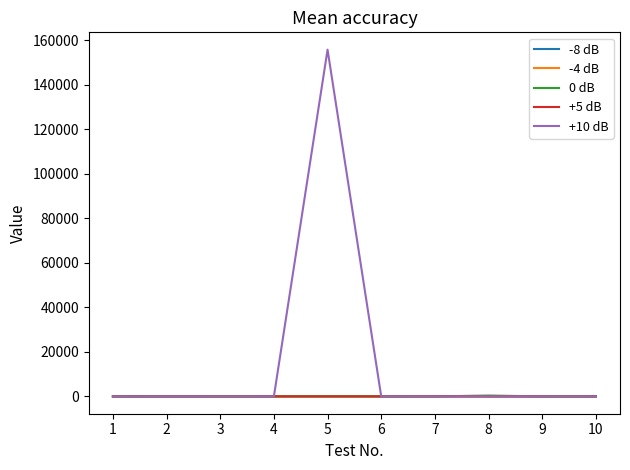

What is the minimum value shown in the chart?

0.8